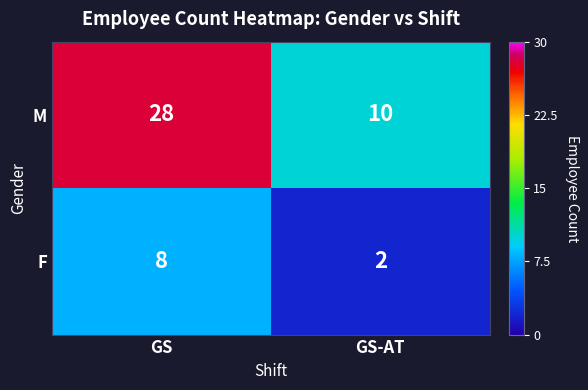

Which label corresponds to the largest value in the chart?

GS